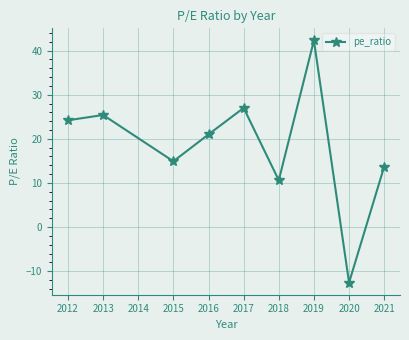

Reading left to right, extract all data points from this chart.

24.2	25.4	14.9	21.0	27.0	10.6	42.3	-12.6	13.7